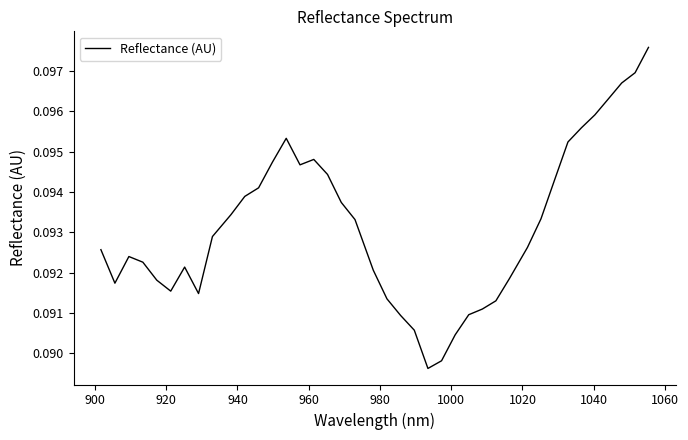

Reading left to right, extract all data points from this chart.

0.1	0.1	0.1	0.1	0.1	0.1	0.1	0.1	0.1	0.1	0.1	0.1	0.1	0.1	0.1	0.1	0.1	0.1	0.1	0.1	0.1	0.1	0.1	0.1	0.1	0.1	0.1	0.1	0.1	0.1	0.1	0.1	0.1	0.1	0.1	0.1	0.1	0.1	0.1	0.1